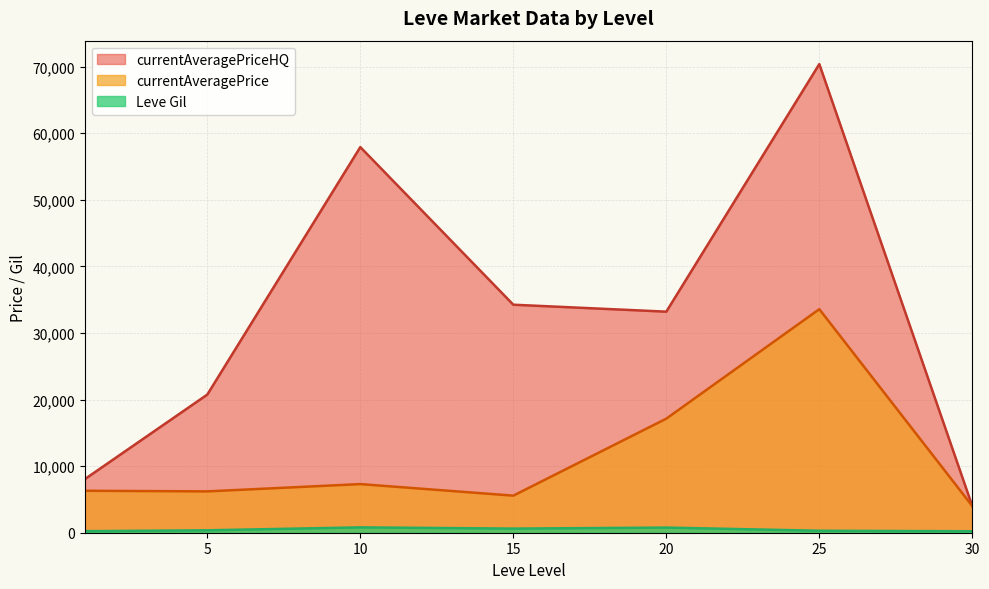

Where is the first local minimum for currentAveragePriceHQ?

20